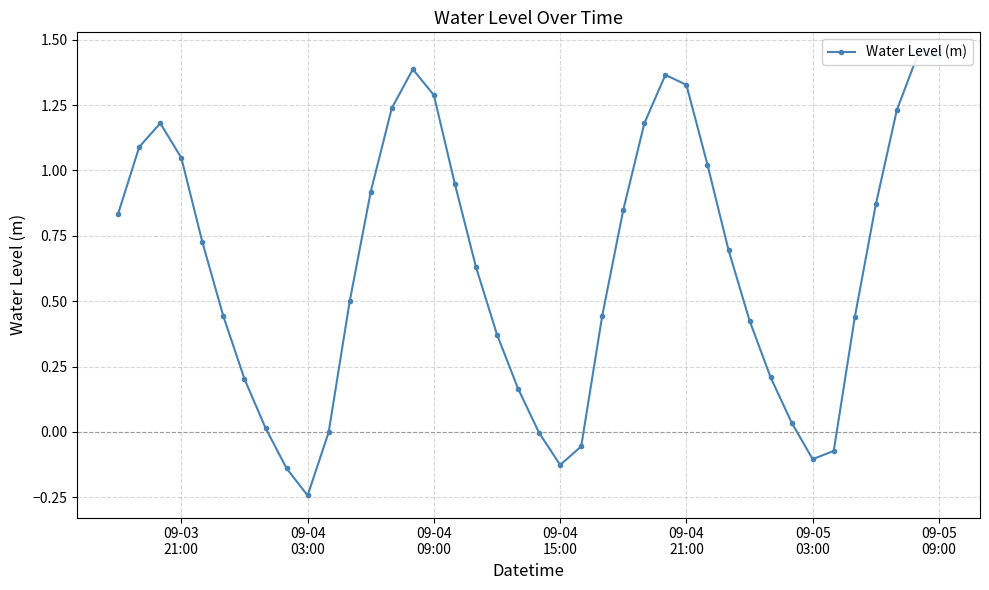

Reading right to left, transcribe all the data shown in this chart.

1.4	1.4	1.2	0.9	0.4	-0.1	-0.1	0.0	0.2	0.4	0.7	1.0	1.3	1.4	1.2	0.8	0.4	-0.1	-0.1	-0.0	0.2	0.4	0.6	0.9	1.3	1.4	1.2	0.9	0.5	-0.0	-0.2	-0.1	0.0	0.2	0.4	0.7	1.0	1.2	1.1	0.8